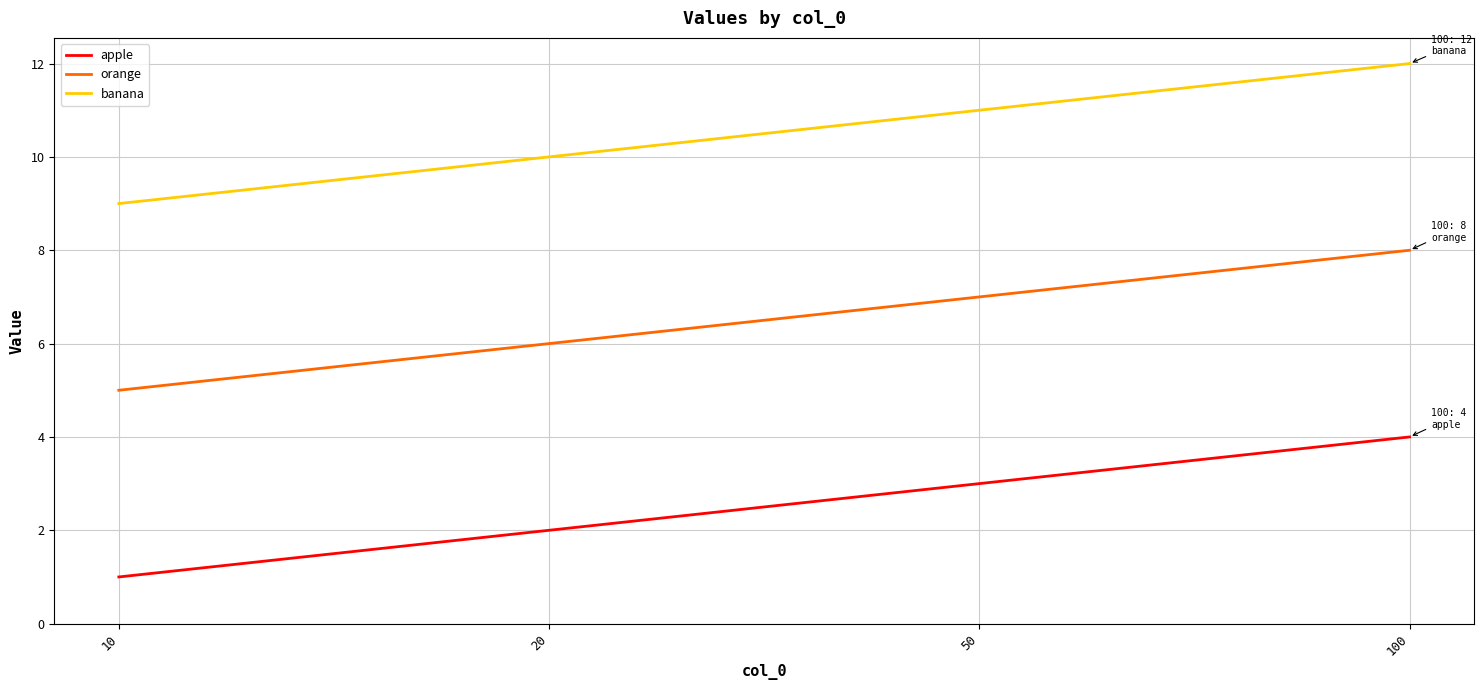

What is the sum of all orange values?

26